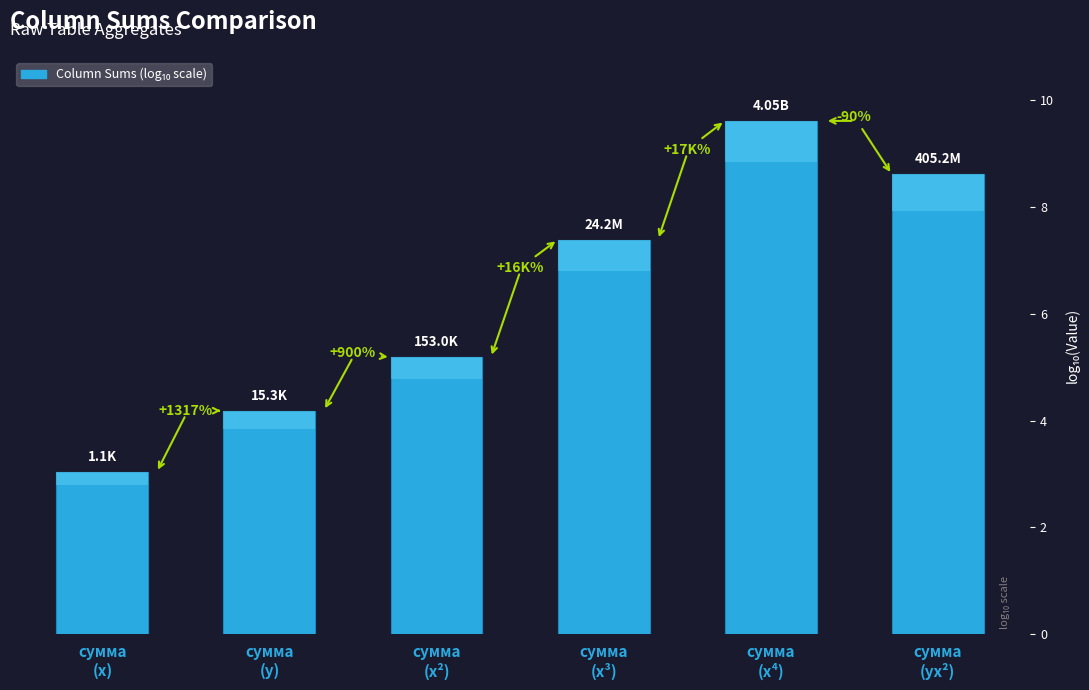

How many bars are there in total?

6